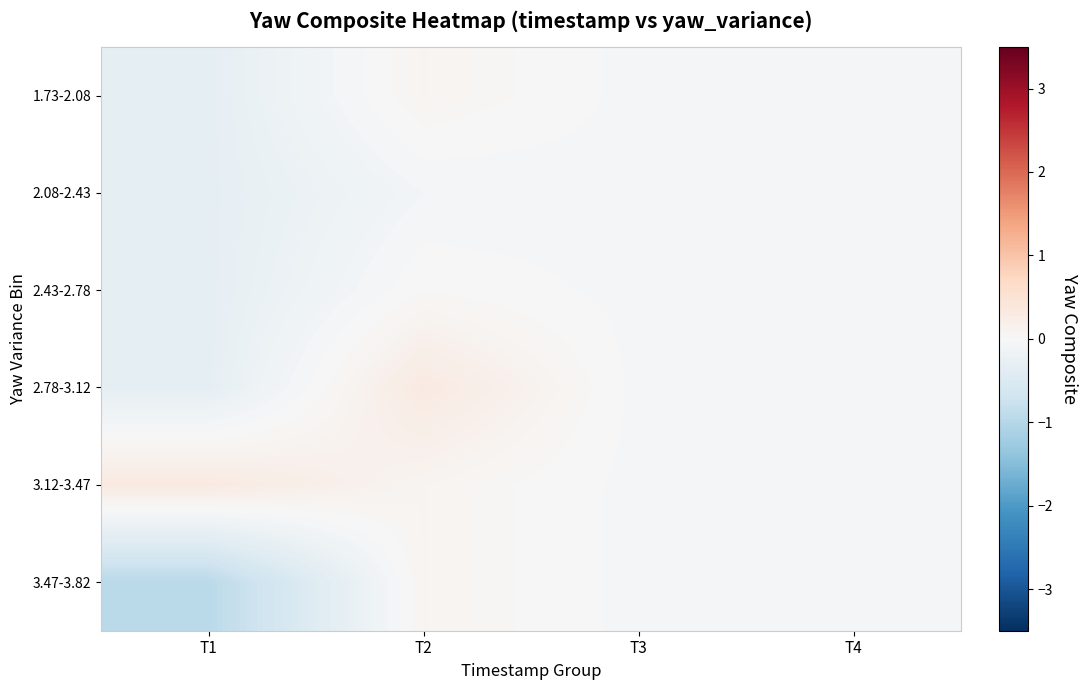

Rank the series by their maximum value, from lowest to highest.

2.08-2.43, 2.43-2.78, 1.73-2.08, 3.47-3.82, 2.78-3.12, 3.12-3.47